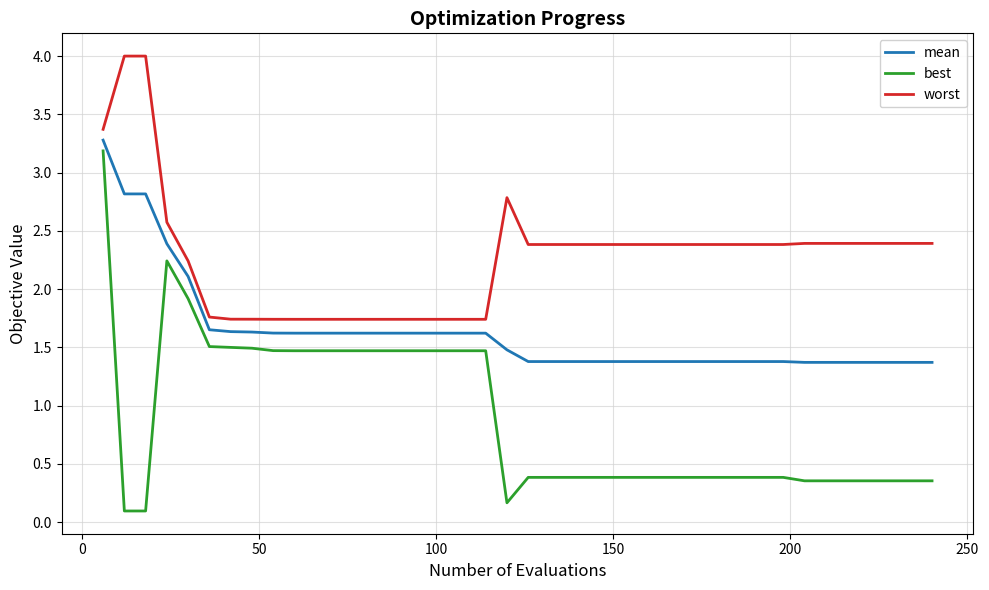

True or false: worst and best intersect in this chart.

False